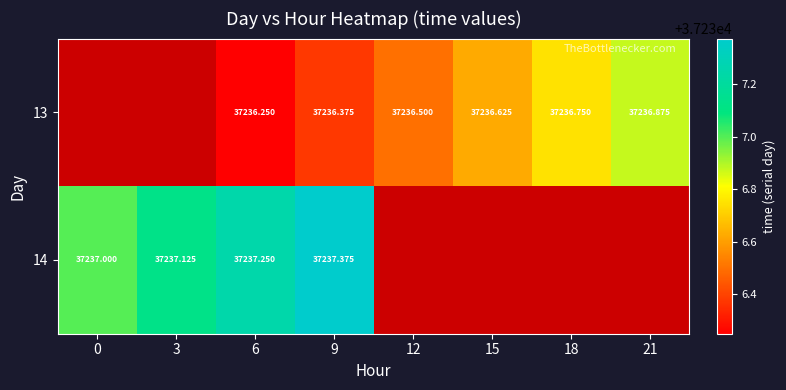

Is the value of 14 at 9 greater than the value of 13 at 15?

Yes